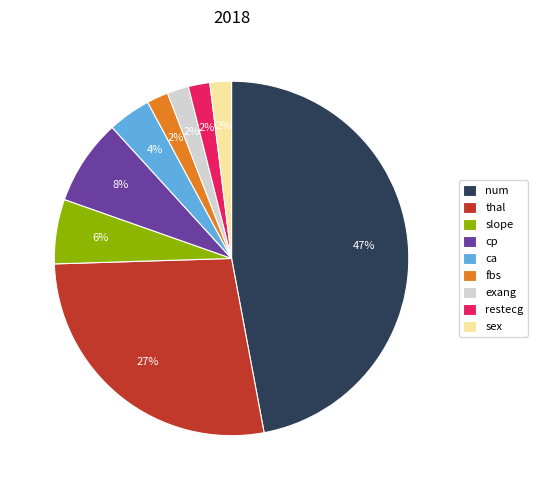

True or false: num accounts for 58% of the total.

False